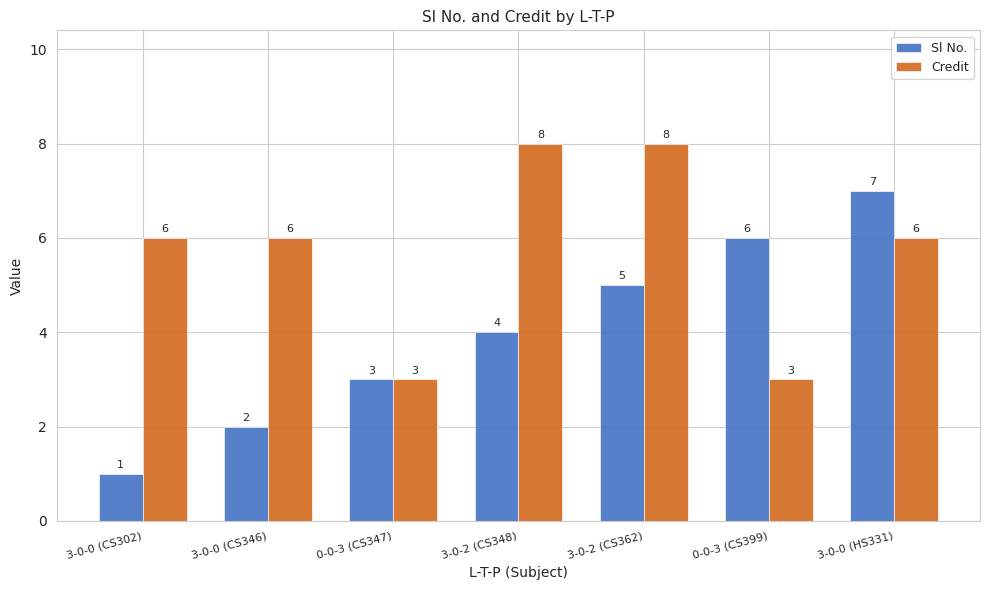

Are the bars grouped side by side (vs. stacked)?

Yes